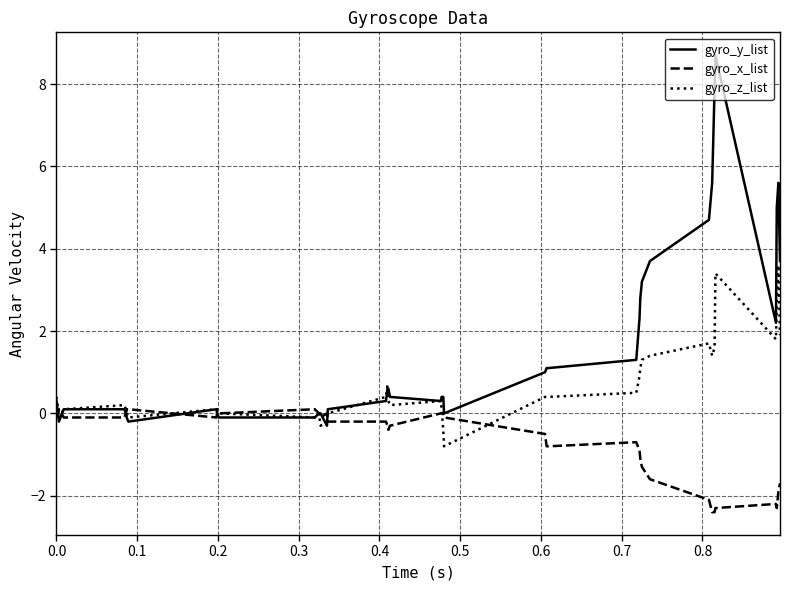

What is the average value of the gyro_x_list series?

-0.7